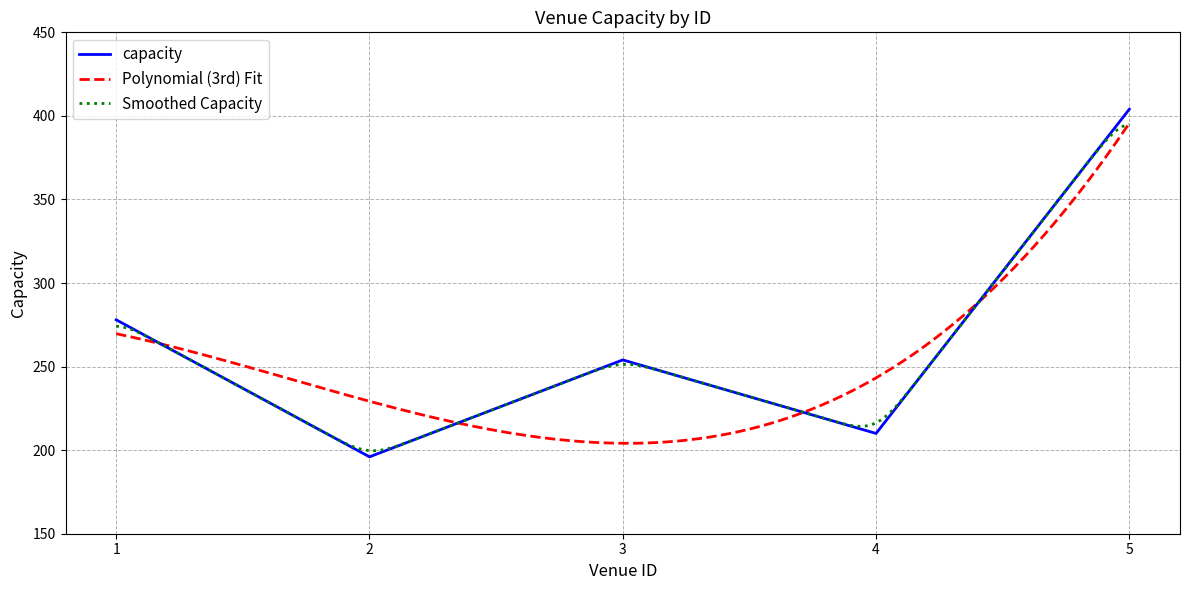

Reading left to right, list all the values displayed in this chart.

278	196	254	210	404